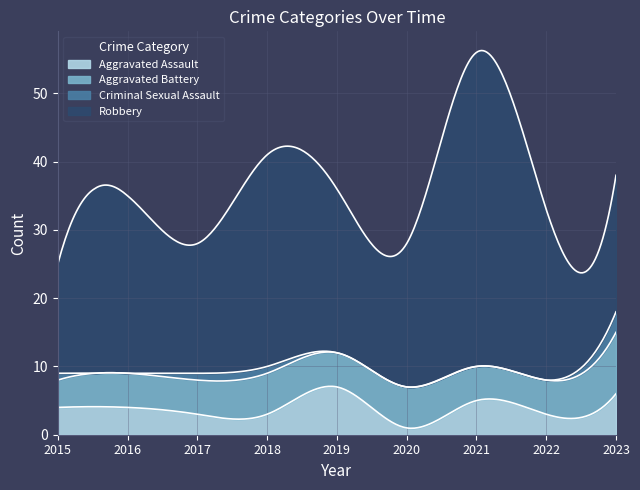

Which category has the highest value in the Robbery series?

2021